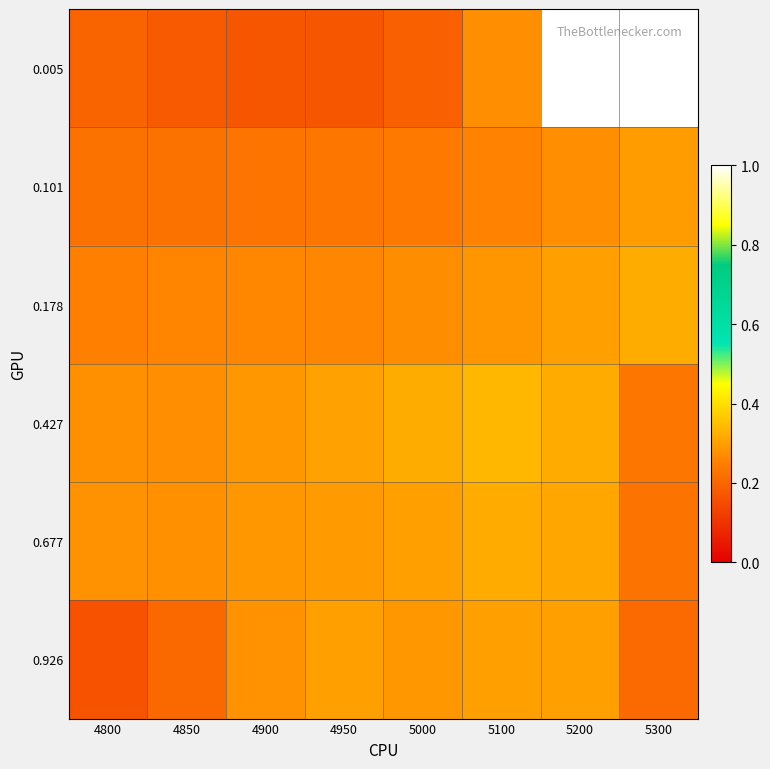

Reading right to left, transcribe all the data shown in this chart.

0.005: 5300=1.0	5200=1.0	5100=0.3	5000=0.2	4950=0.2	4900=0.2	4850=0.2	4800=0.2
0.101: 5300=0.3	5200=0.3	5100=0.3	5000=0.2	4950=0.2	4900=0.2	4850=0.2	4800=0.2
0.178: 5300=0.3	5200=0.3	5100=0.3	5000=0.3	4950=0.3	4900=0.3	4850=0.3	4800=0.3
0.427: 5300=0.2	5200=0.3	5100=0.3	5000=0.3	4950=0.3	4900=0.3	4850=0.3	4800=0.3
0.677: 5300=0.2	5200=0.3	5100=0.3	5000=0.3	4950=0.3	4900=0.3	4850=0.3	4800=0.3
0.926: 5300=0.2	5200=0.3	5100=0.3	5000=0.3	4950=0.3	4900=0.3	4850=0.2	4800=0.2